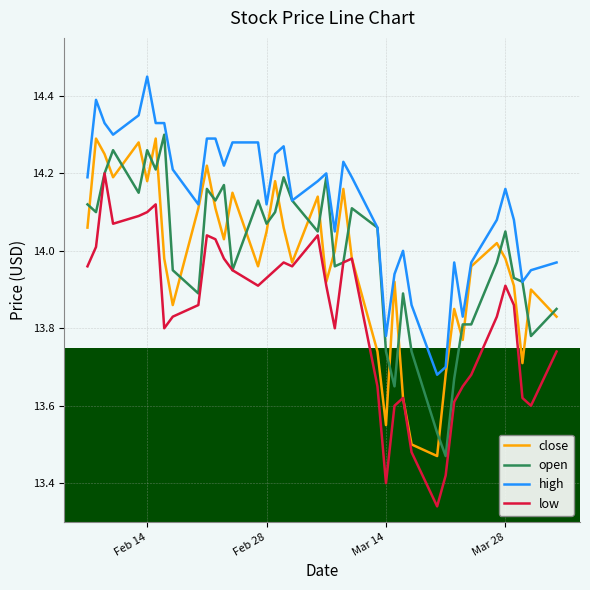

True or false: high and low intersect in this chart.

False